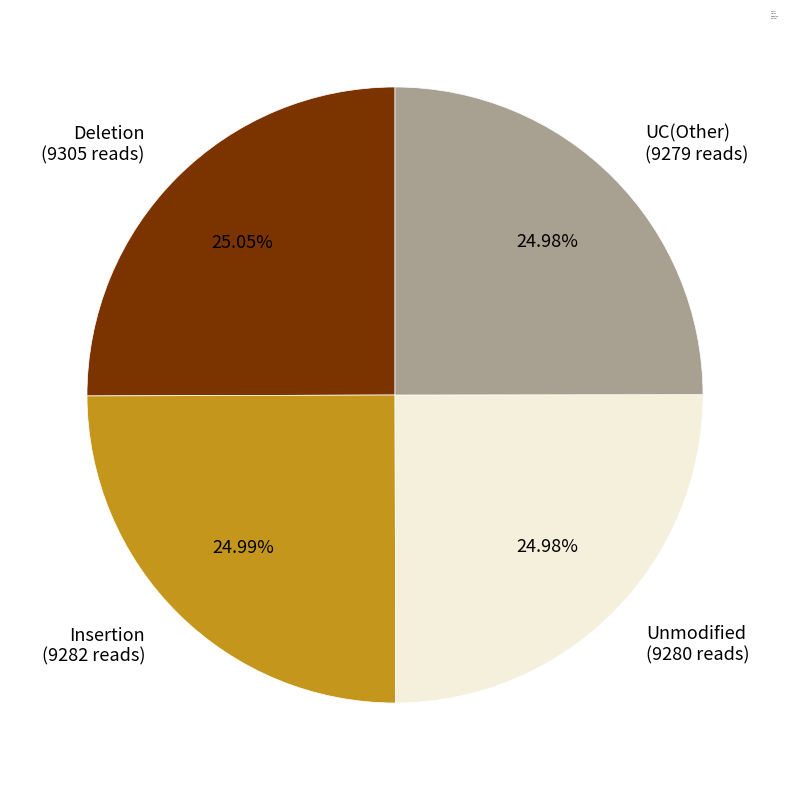

What is the ratio of the value at Unmodified to the value at UC(Other)?

1.0